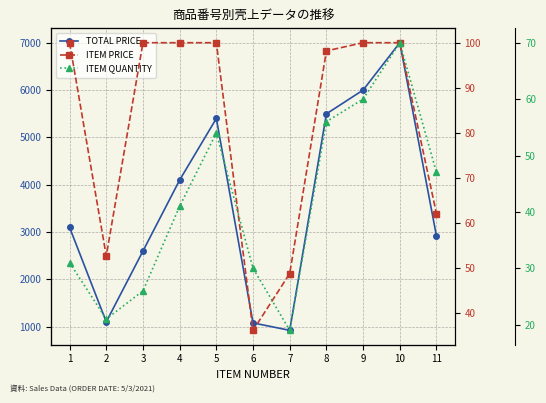

What is the value of the TOTAL PRICE point at the 3rd from the left?

2600.0